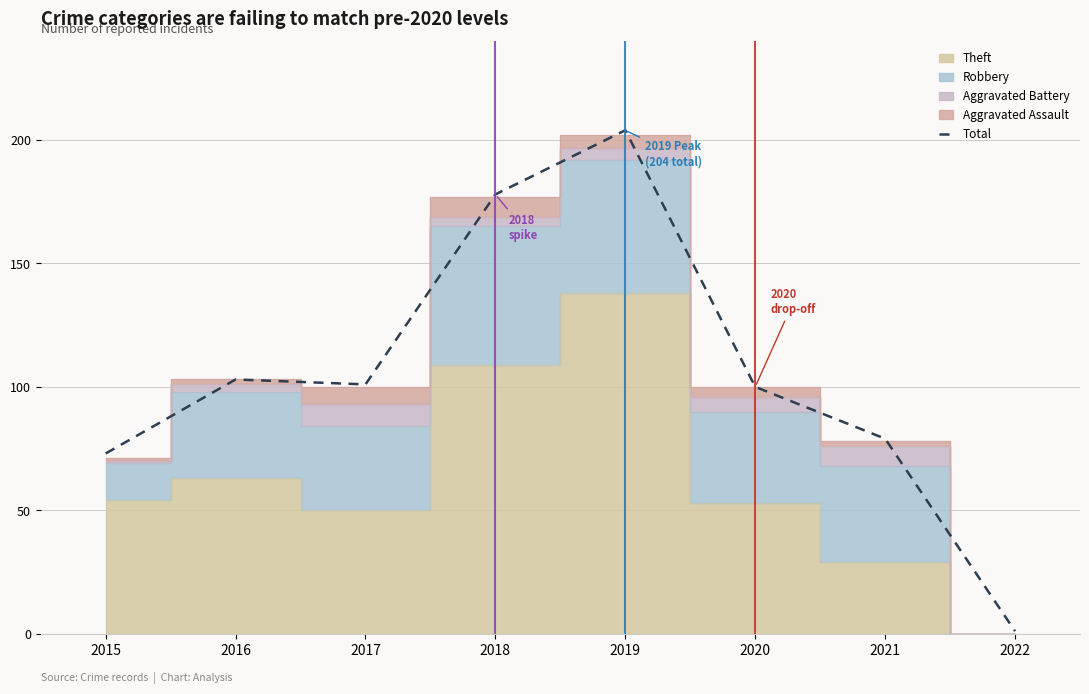

List the labels in order of value, largest first.

2019, 2018, 2016, 2017, 2020, 2021, 2015, 2022